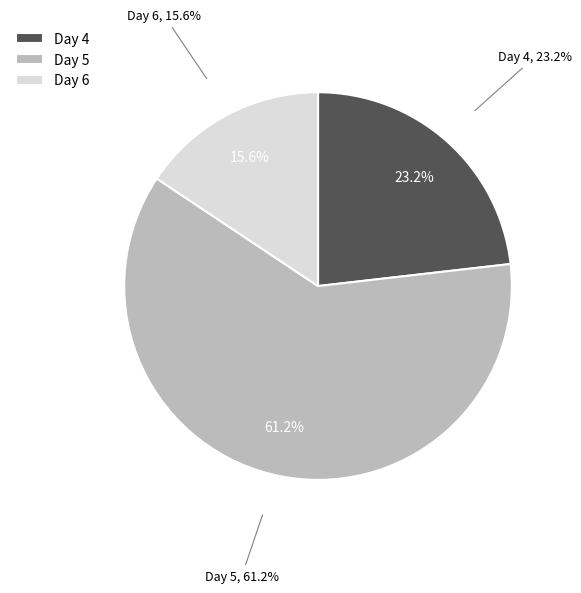

Rank the categories by value from highest to lowest.

5, 4, 6